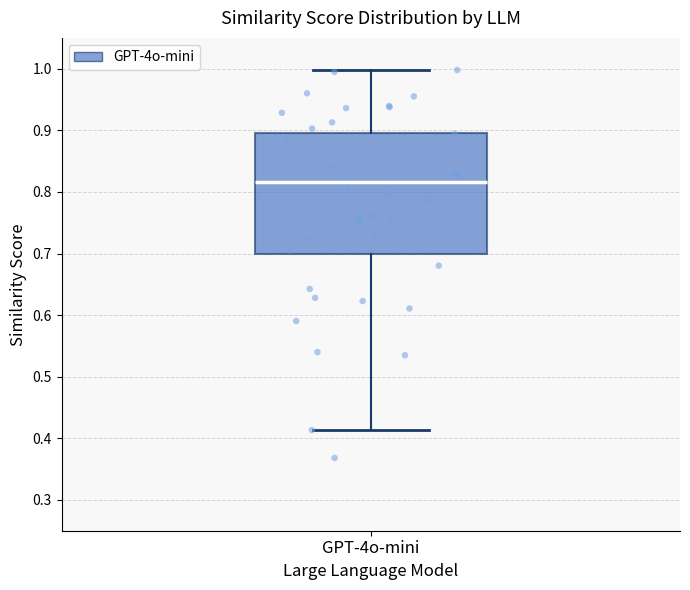

Where is the upper edge of the box for GPT-4o-mini on the y-axis? The values are not printed on the chart, so give them approximately, as read against the axis.

0.90